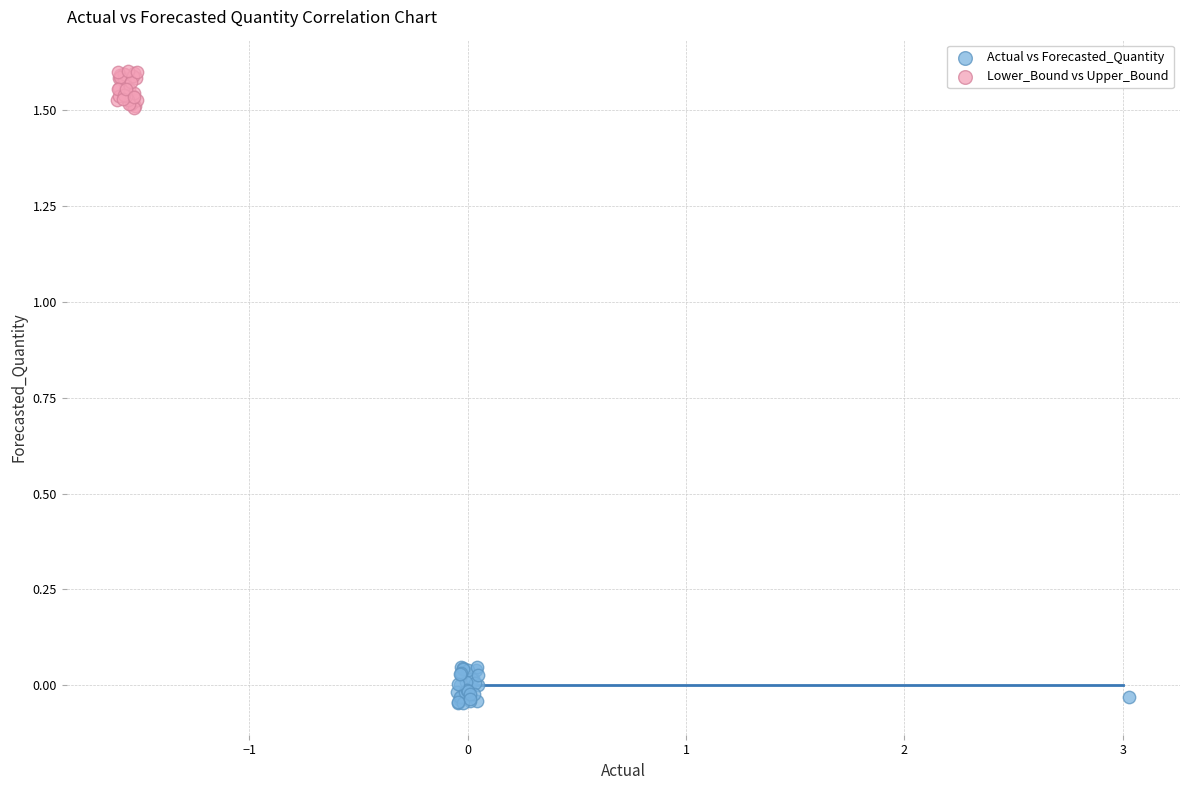

What are all the series names shown in the legend?

Actual vs Forecasted_Quantity, Lower_Bound vs Upper_Bound